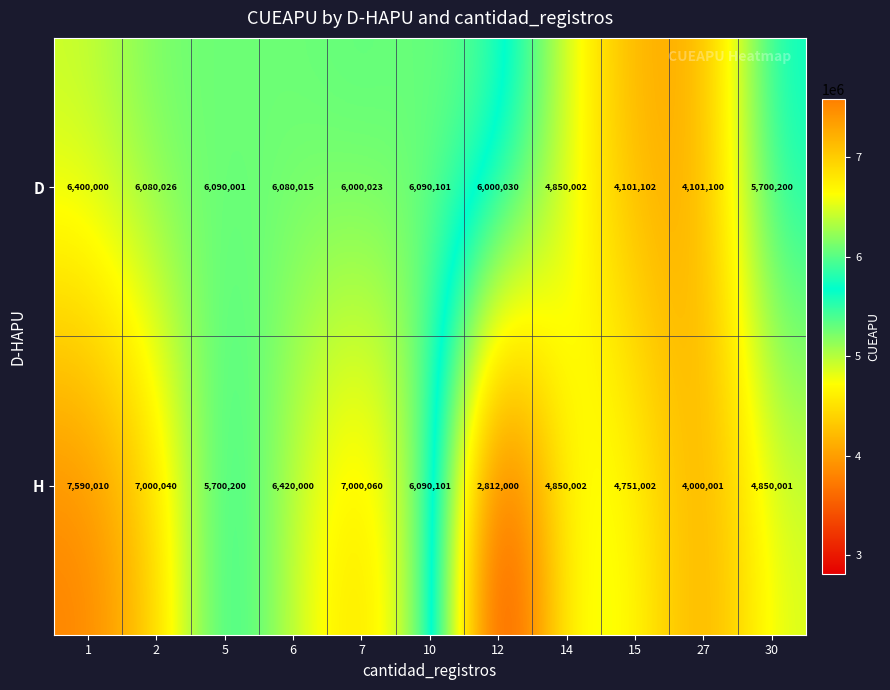

What is the difference between the highest and lowest values at 27?

101099